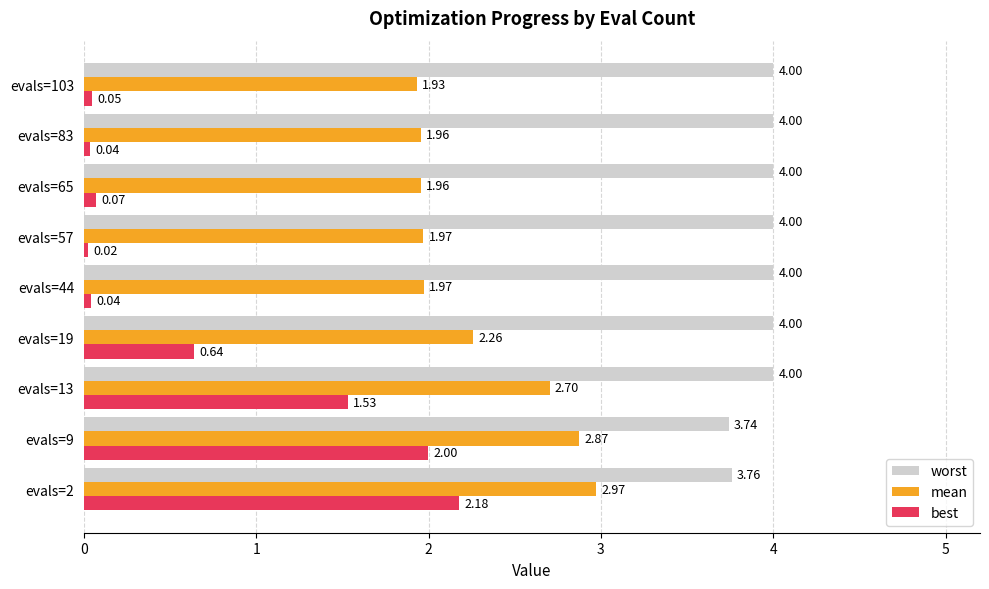

Rank the series by their average value, from highest to lowest.

worst, mean, best